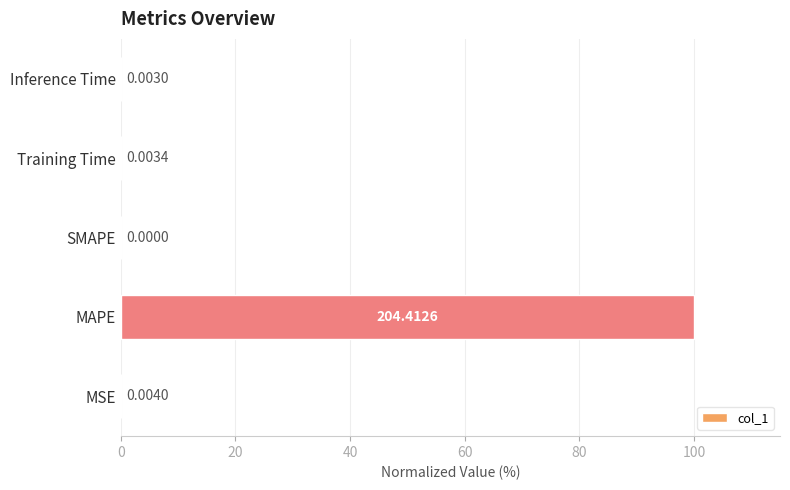

How many values are above zero?

4